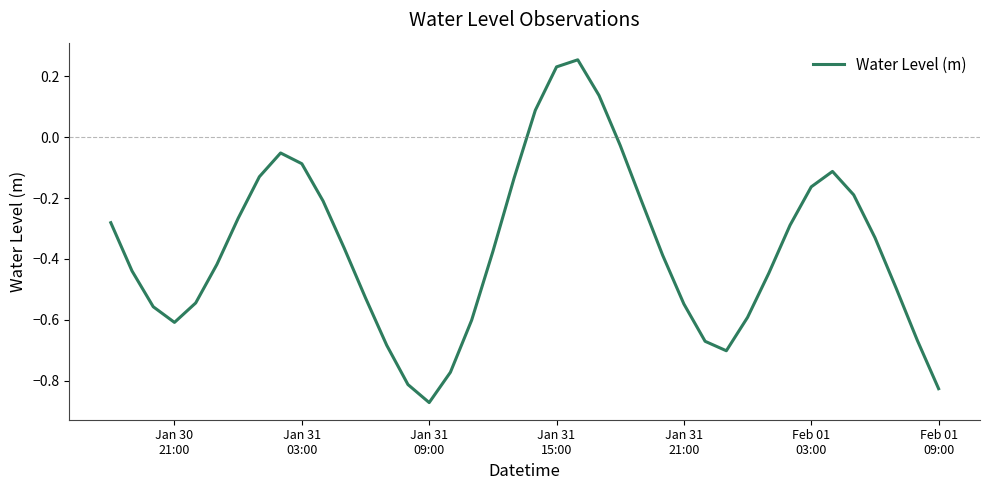

How many values are below zero?

36